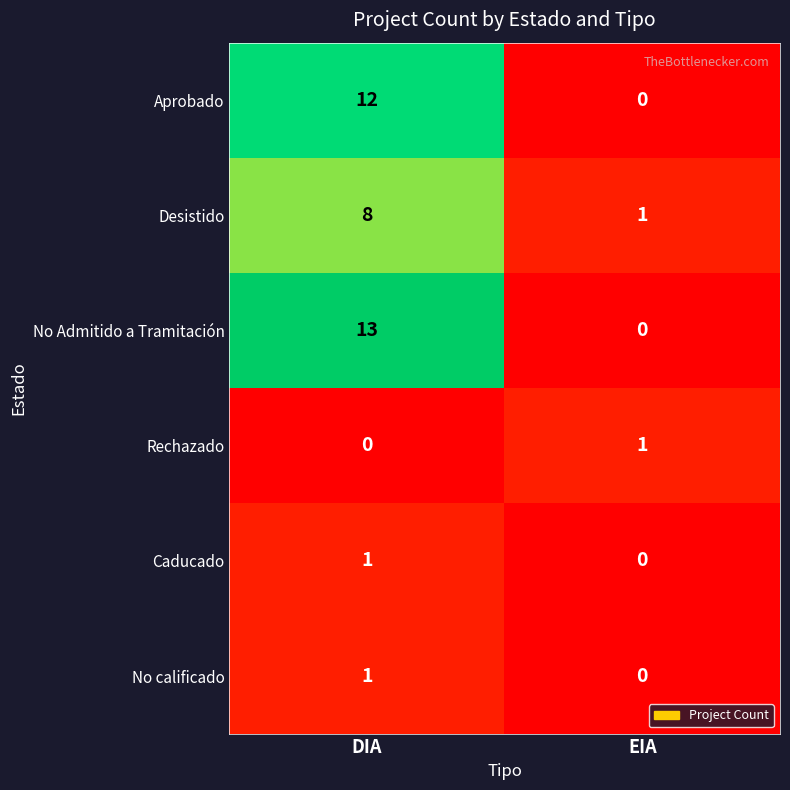

Reading left to right, what are all the values shown in this chart?

Aprobado: 12	0
Desistido: 8	1
No Admitido a Tramitación: 13	0
Rechazado: 0	1
Caducado: 1	0
No calificado: 1	0